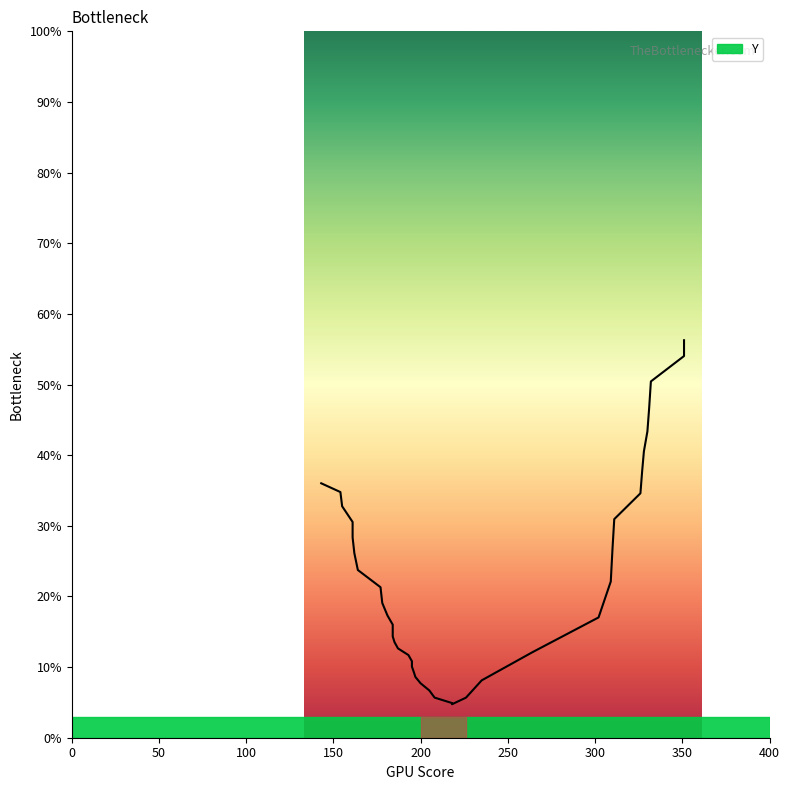

The chart shows a value of 47.0 at 200. True or false?

False